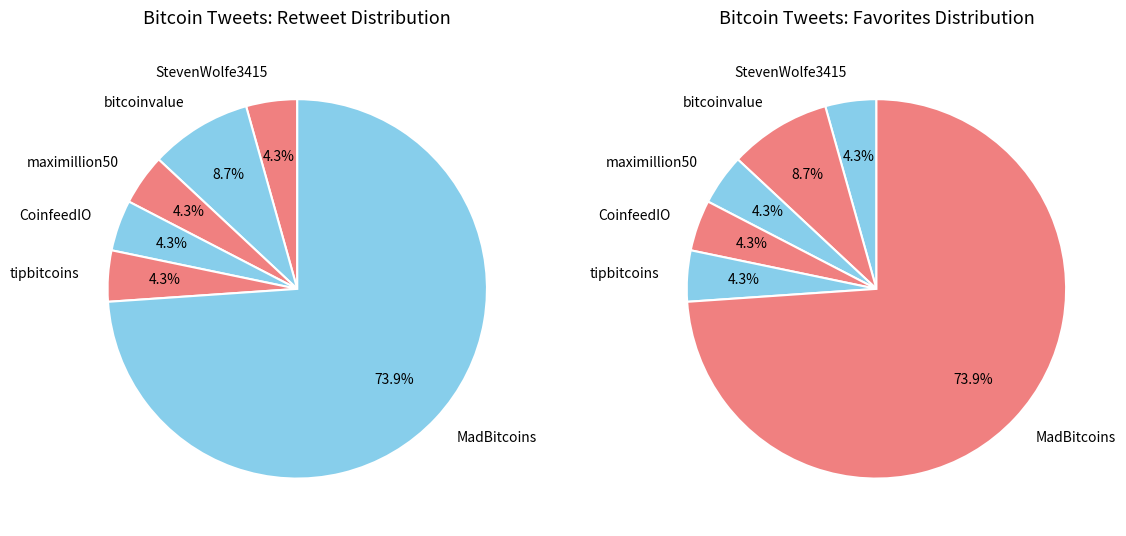

Which series has the widest spread of values?

retweets